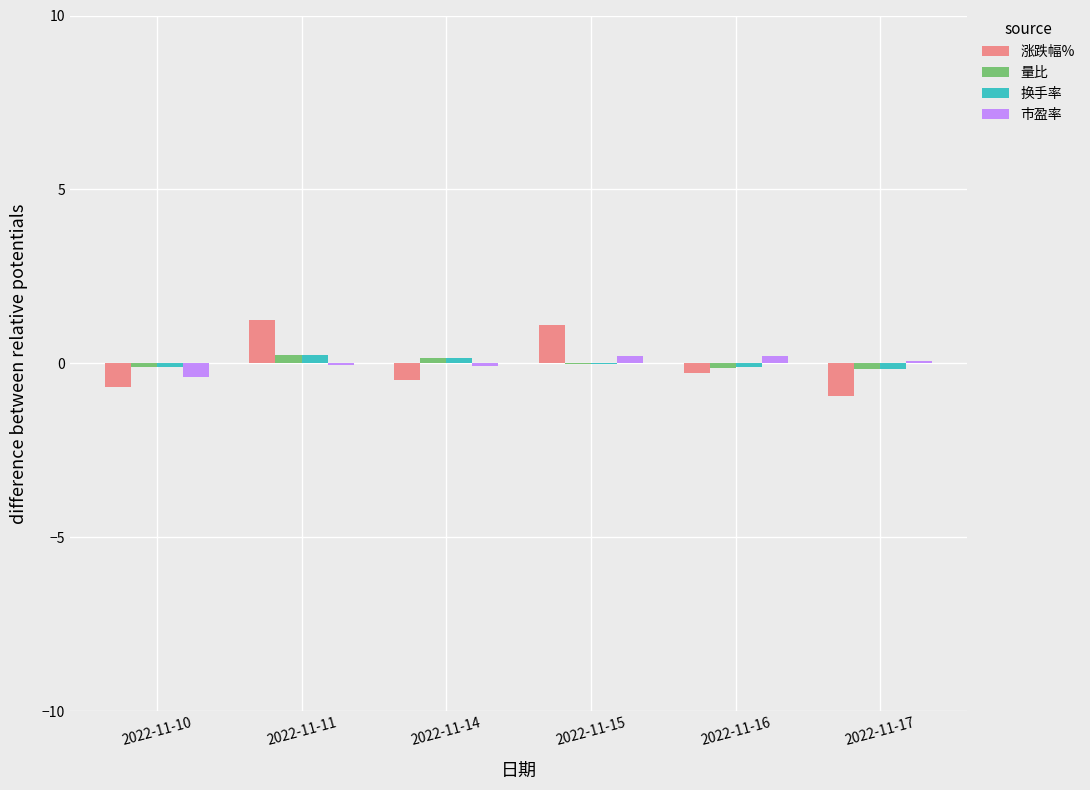

What is the maximum value shown in the chart?

1.3